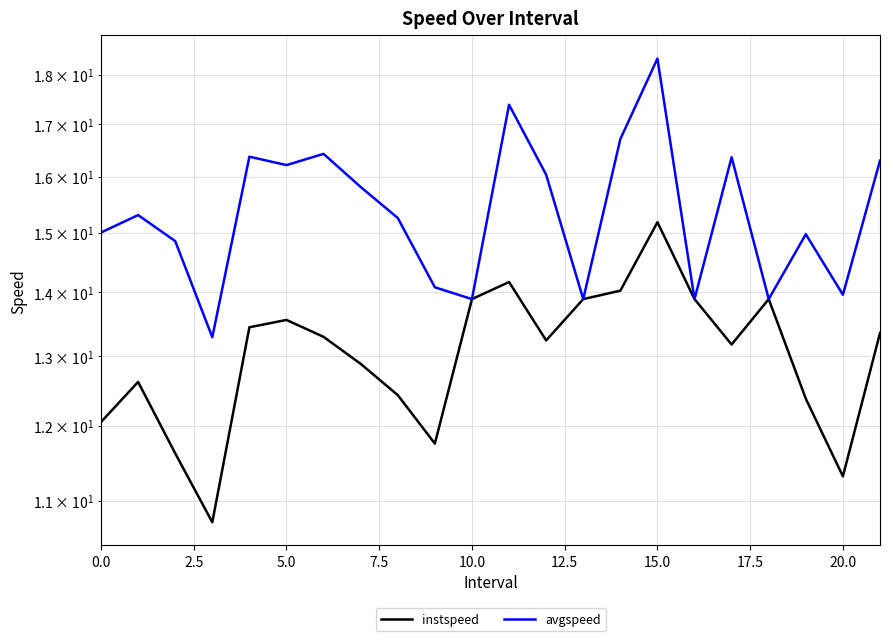

What are all the series names shown in the legend?

instspeed, avgspeed